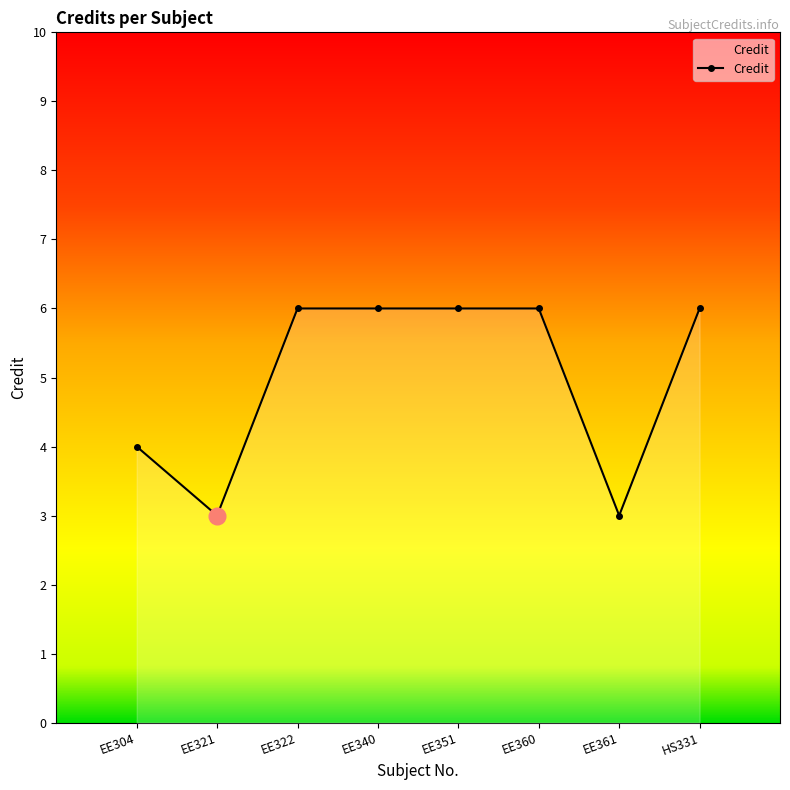

Between EE304 and EE351, which is larger?

EE351